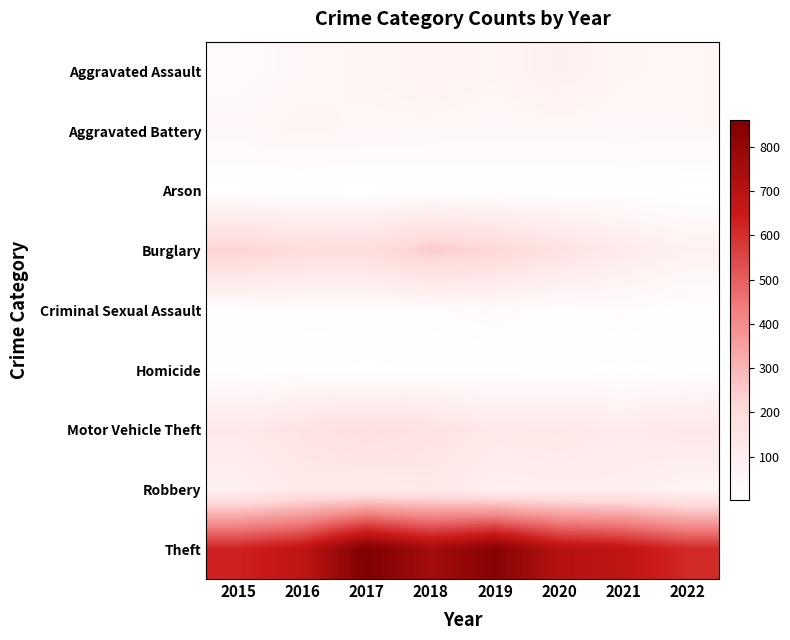

What is the maximum value shown in the chart?

860